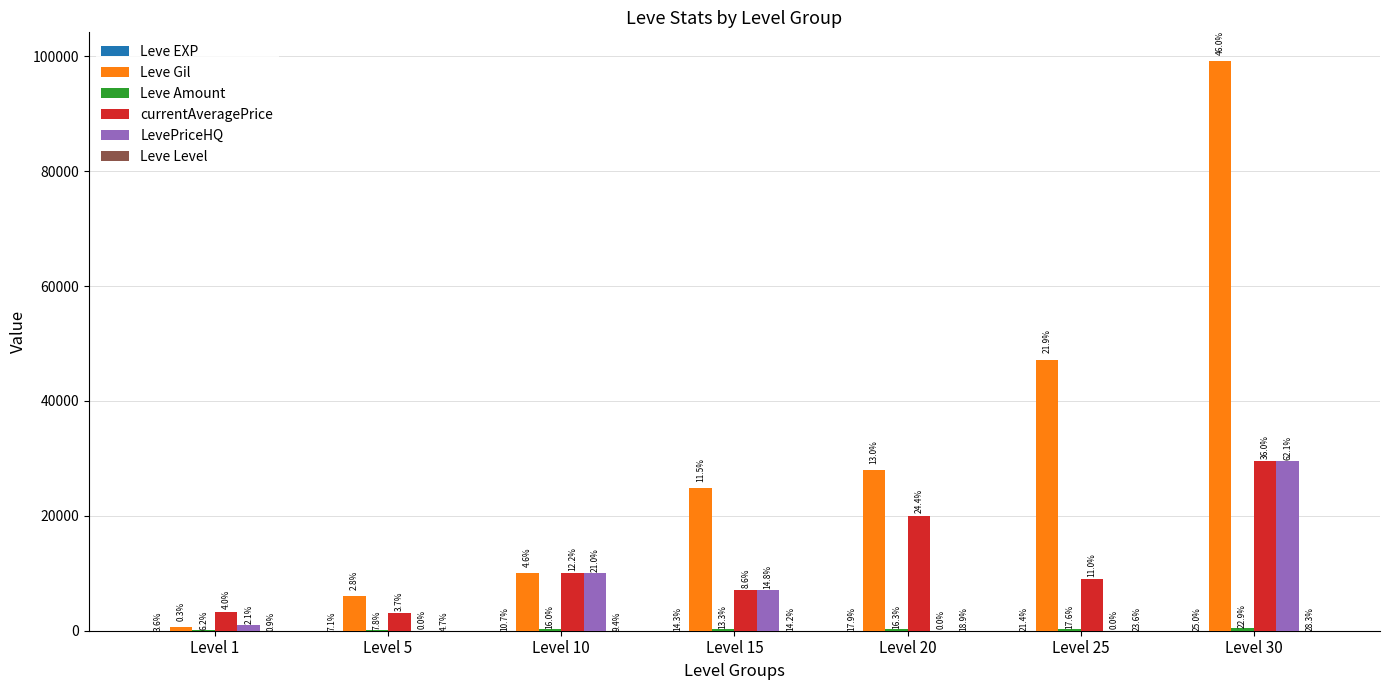

Does the chart contain stacked bars?

No